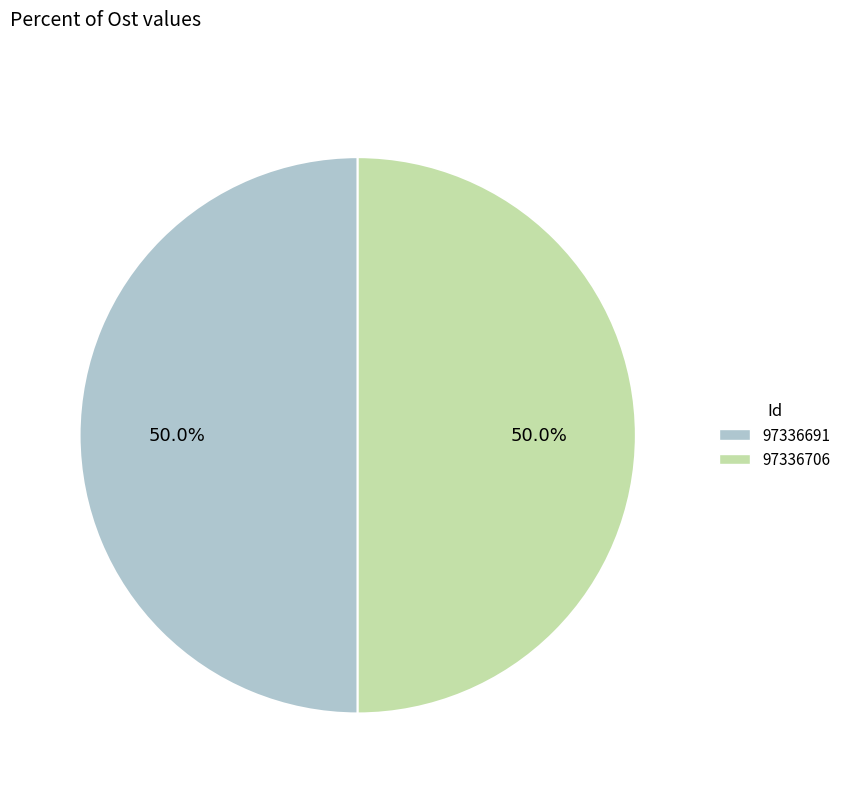

What is the total percentage of 97336691 and 97336706?

100.0%